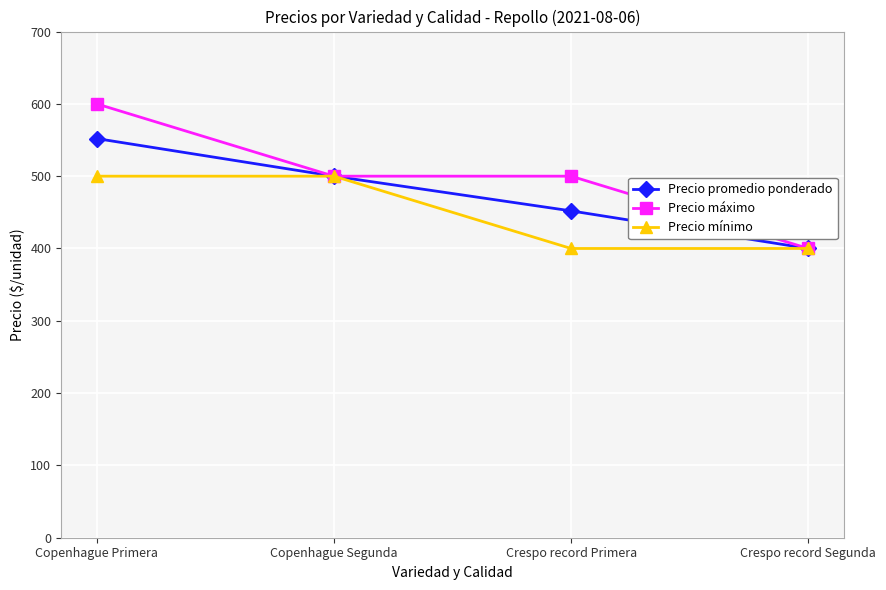

What is the minimum value shown in the chart?

400